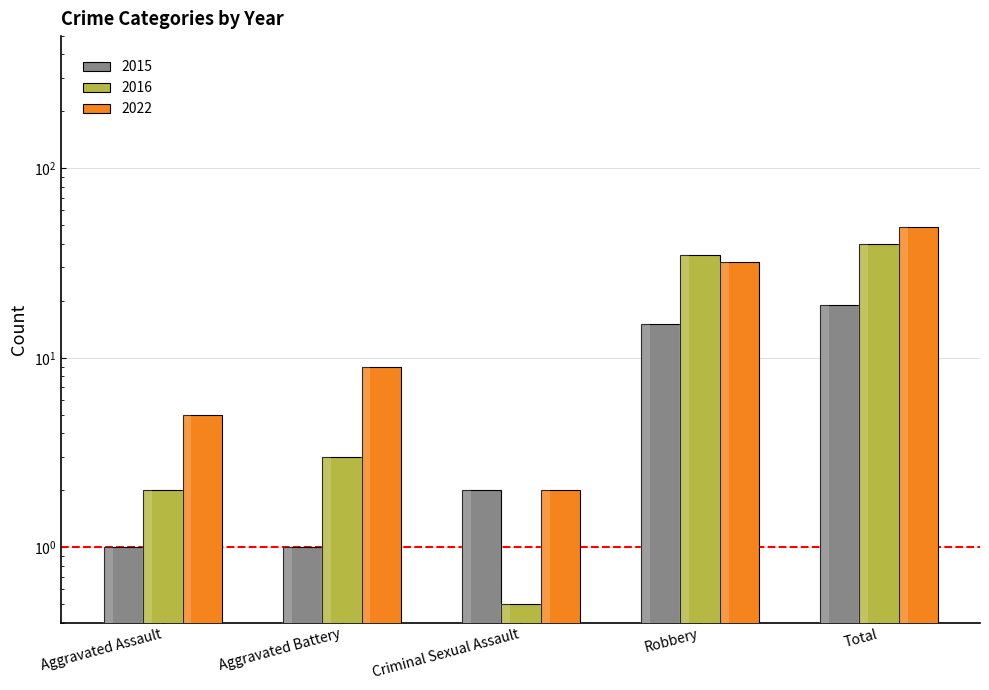

Count the number of categories in the chart.

5